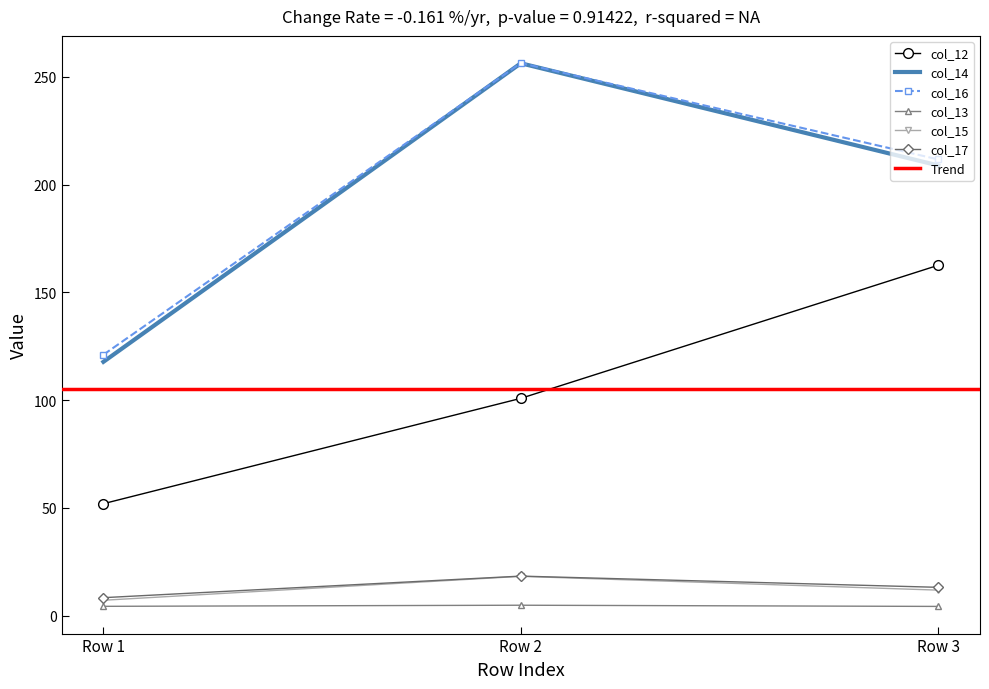

Rank the series by their maximum value, from highest to lowest.

col_16, col_14, col_12, col_17, col_15, col_13